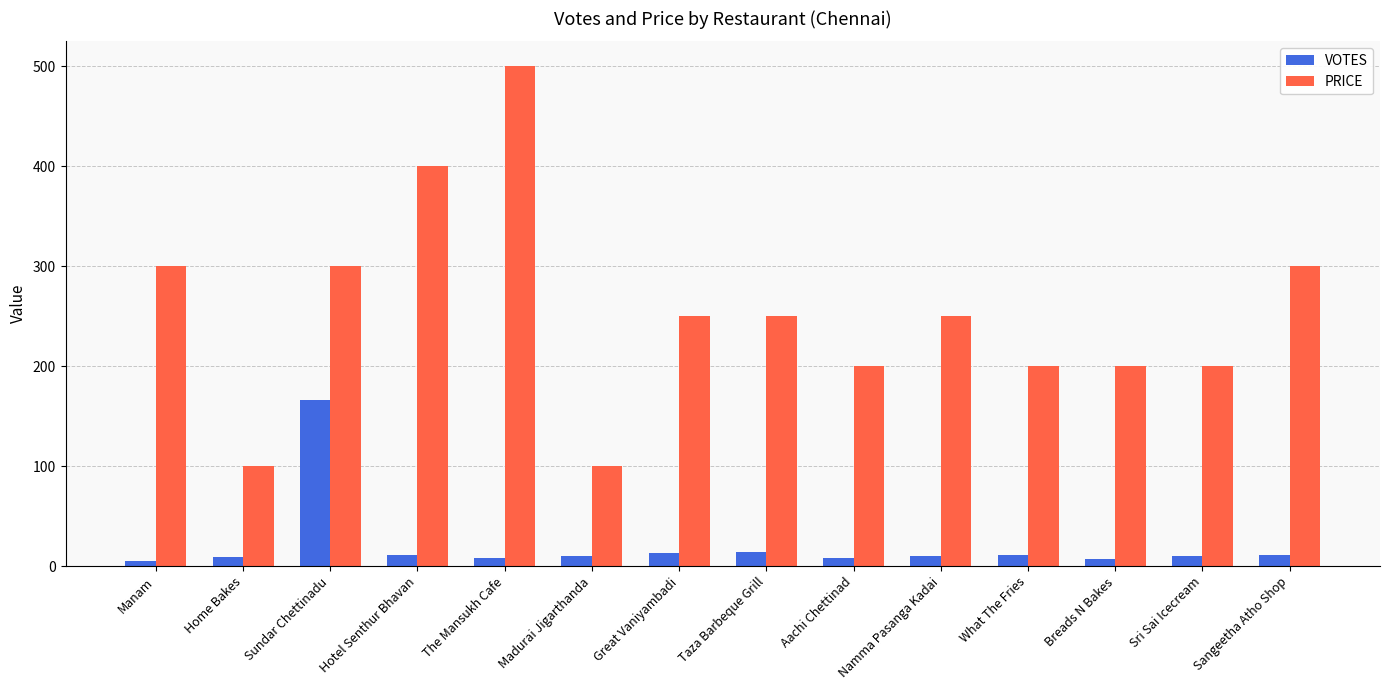

Count the number of data series in this chart.

2